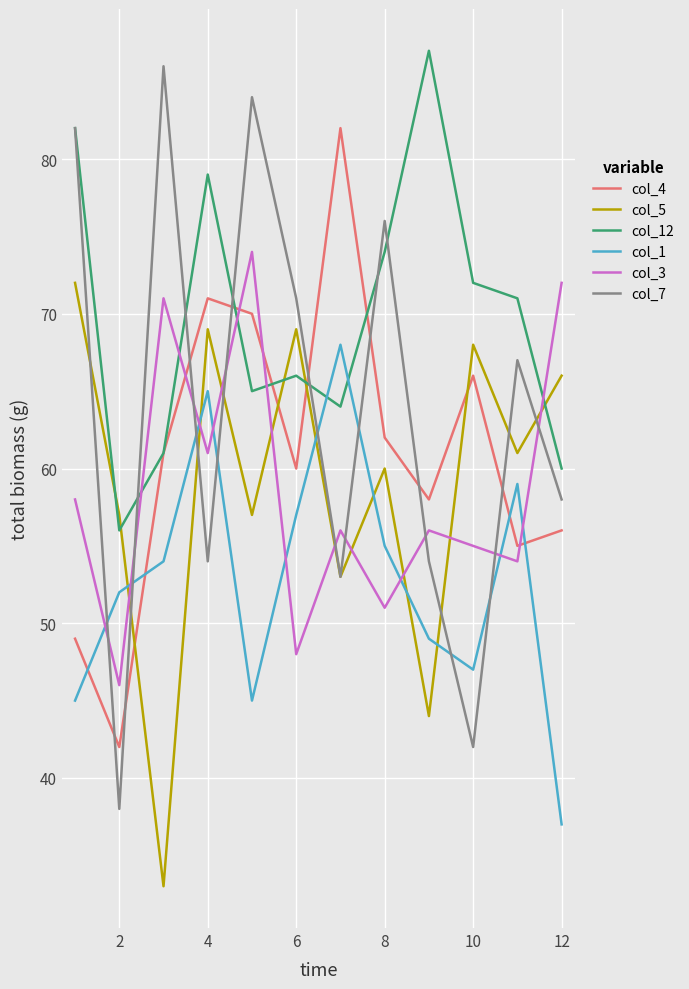

Which series has the widest spread of values?

col_7